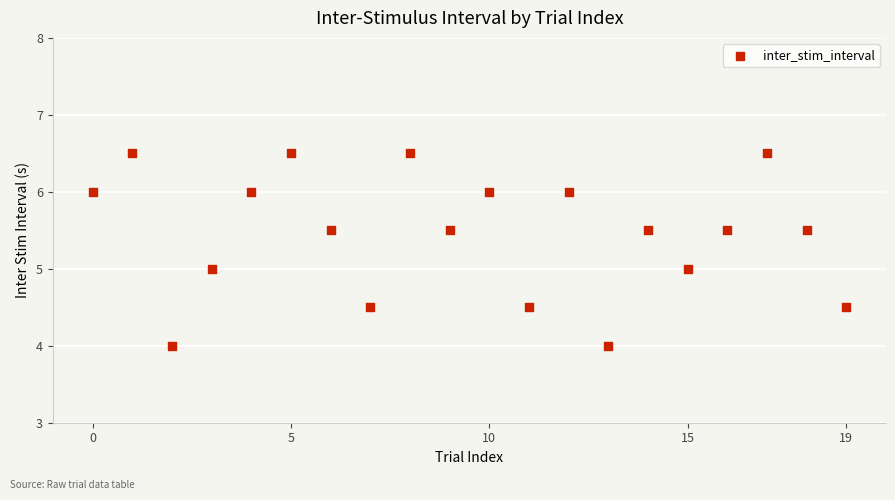

What is the range of Y values (max minus min)?

2.5